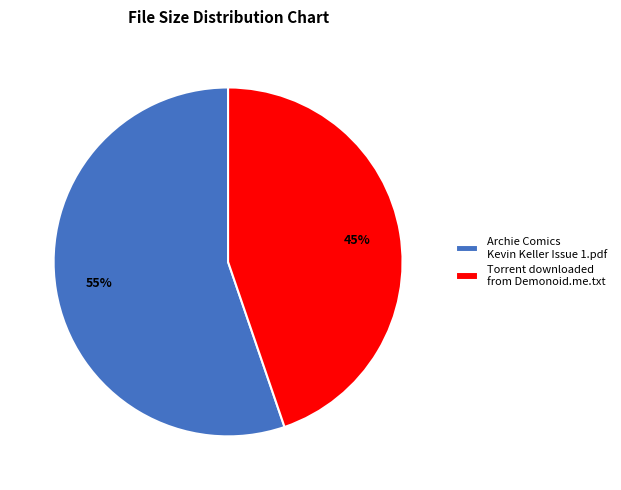

To the nearest percent, what is the average slice percentage?

50%